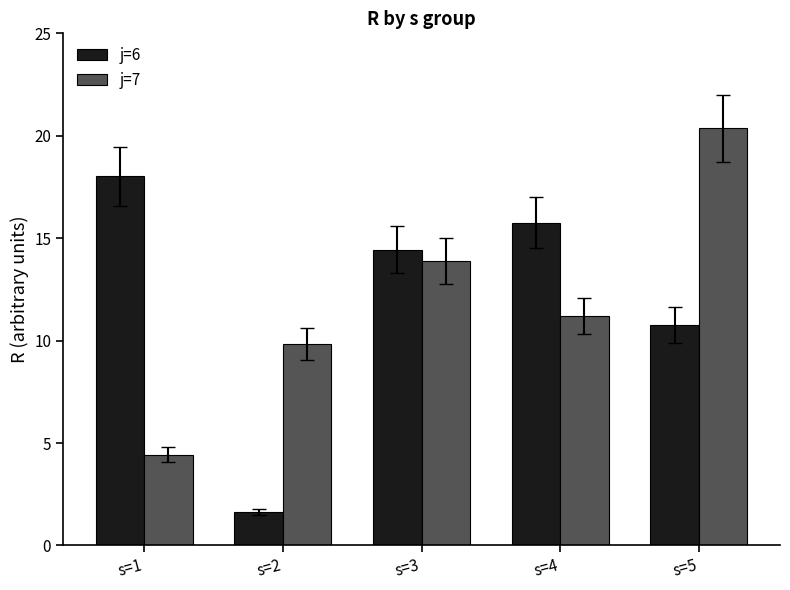

What is the difference between the j=7 values at s=2 and s=4?

1.4